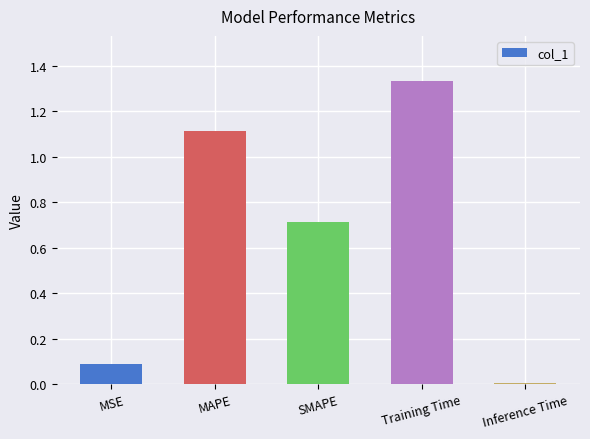

Rank the categories by value from lowest to highest.

Inference Time, MSE, SMAPE, MAPE, Training Time